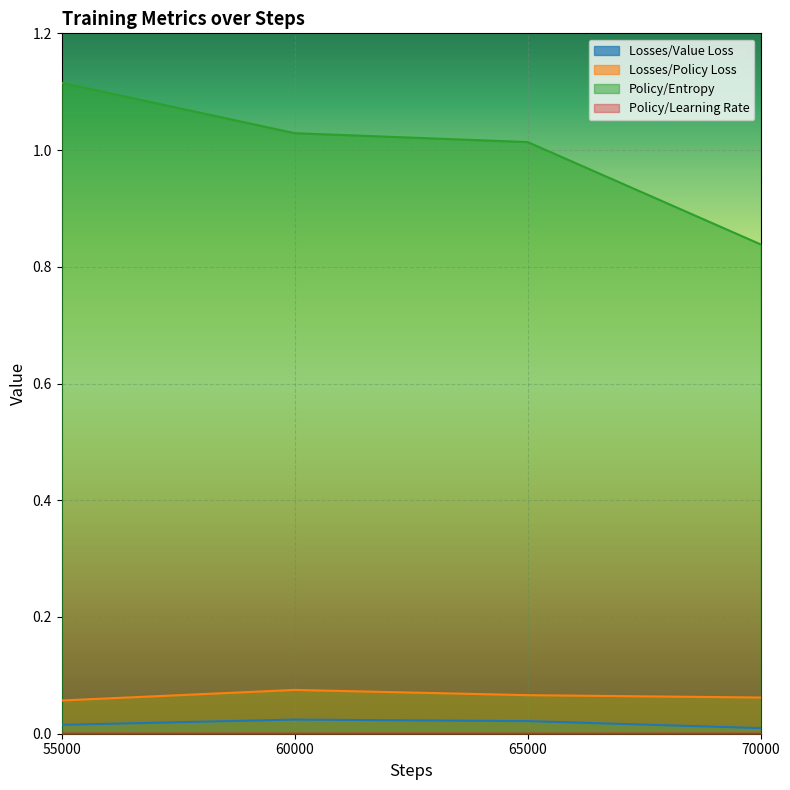

What is the spread (max minus min) of values at 70000?

0.8